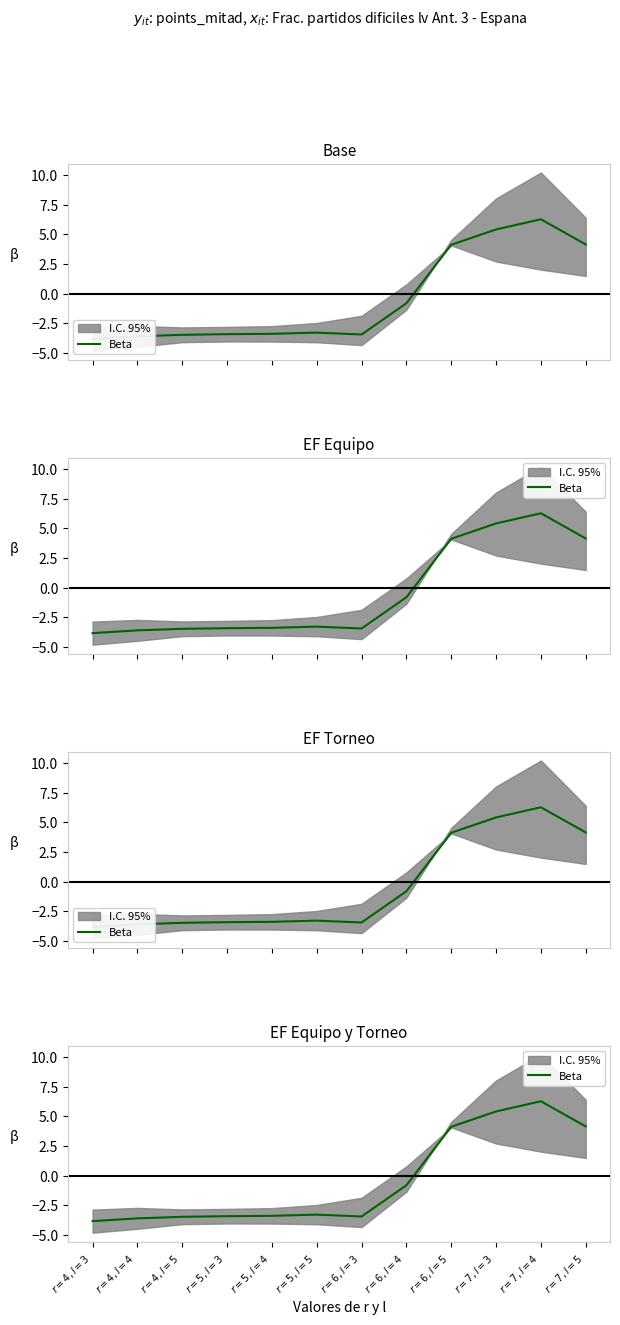

What is the change in value from $r=6,l=3$ to $r=7,l=4$?

+9.7